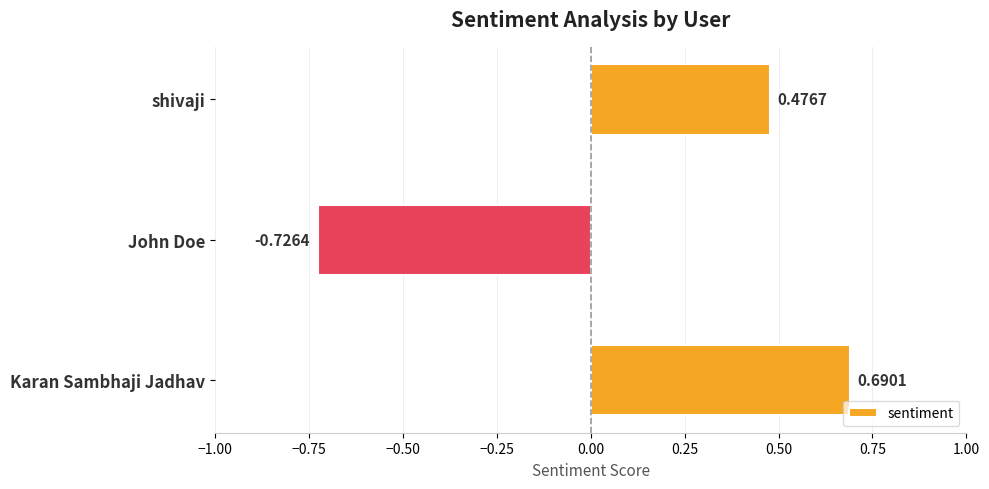

Which category has the lowest value across all series?

John Doe